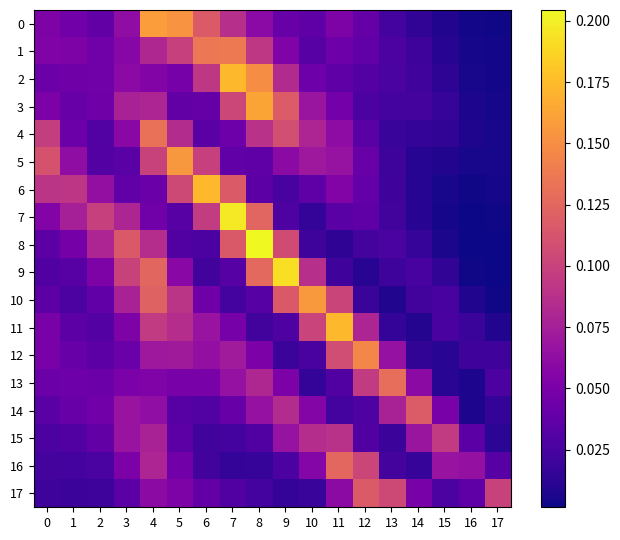

Rank the series by their maximum value, from highest to lowest.

8, 7, 9, 2, 6, 11, 3, 0, 10, 5, 12, 1, 4, 13, 16, 14, 17, 15